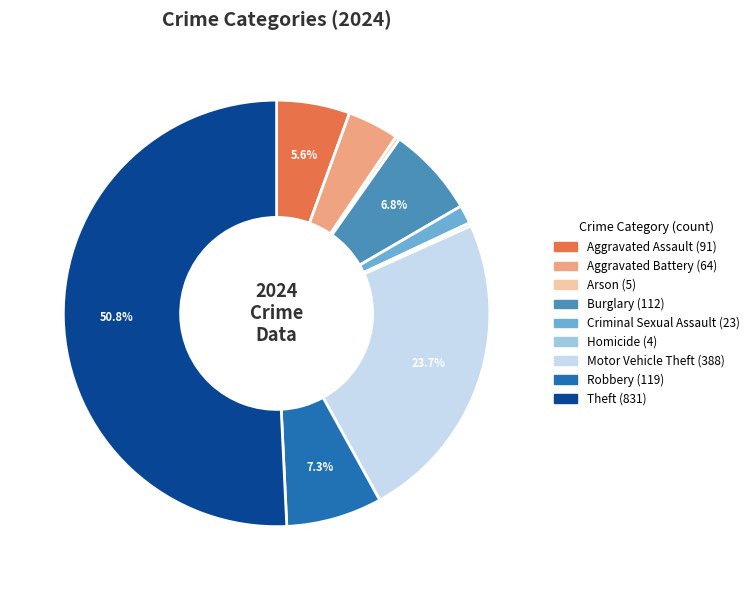

Which slice represents more than half of the pie?

Theft